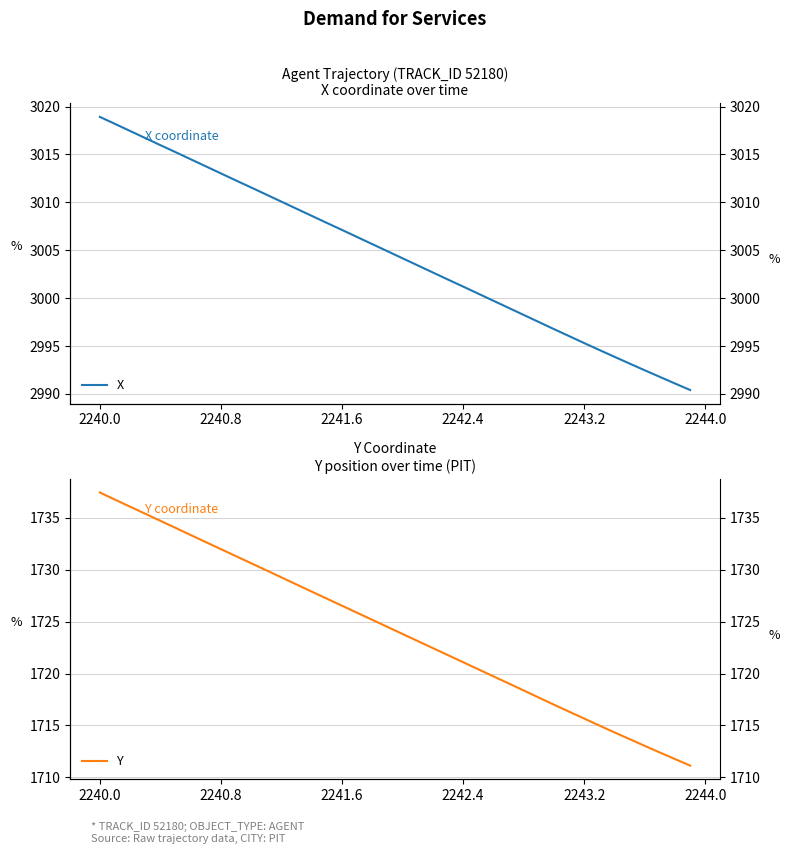

True or false: X has more than 2 interior local peaks.

False